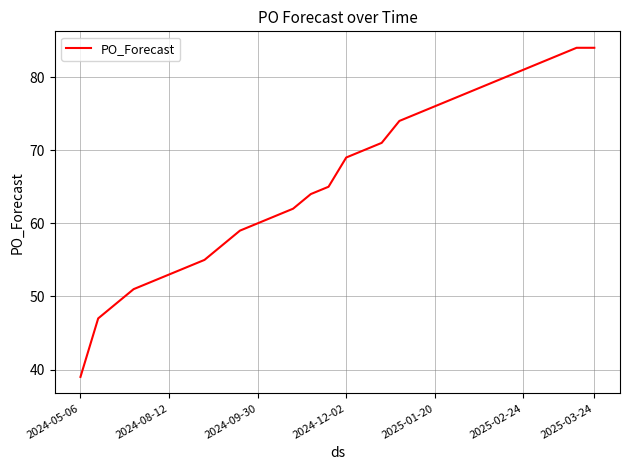

What is the smallest value displayed?

39